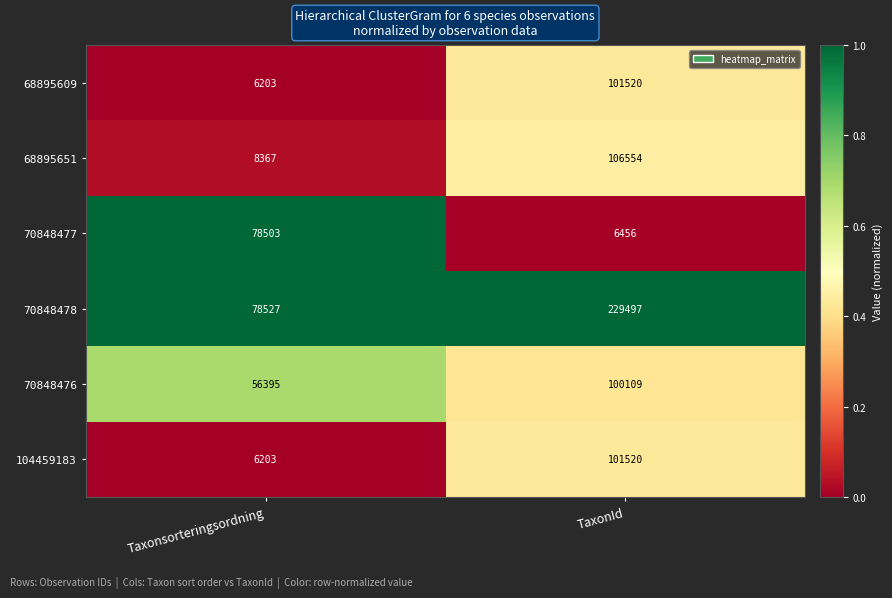

How many distinct data groups are displayed?

6